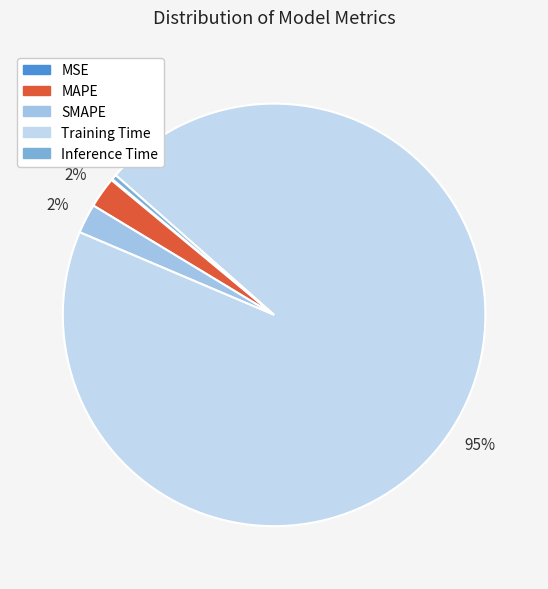

To the nearest percent, what is the combined percentage of Training Time and MSE?

95%